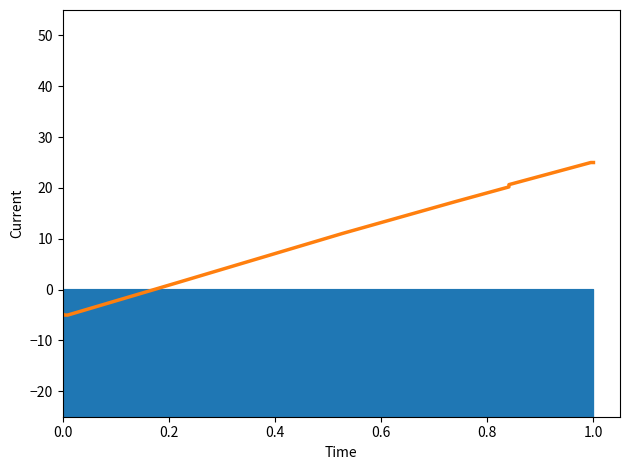

Reading left to right, list all the values displayed in this chart.

-4.8	-5.0	-5.0	-5.0	1.5	1.5	11.1	11.1	17.4	17.4	20.2	20.6	25.0	25.0	25.0	25.0